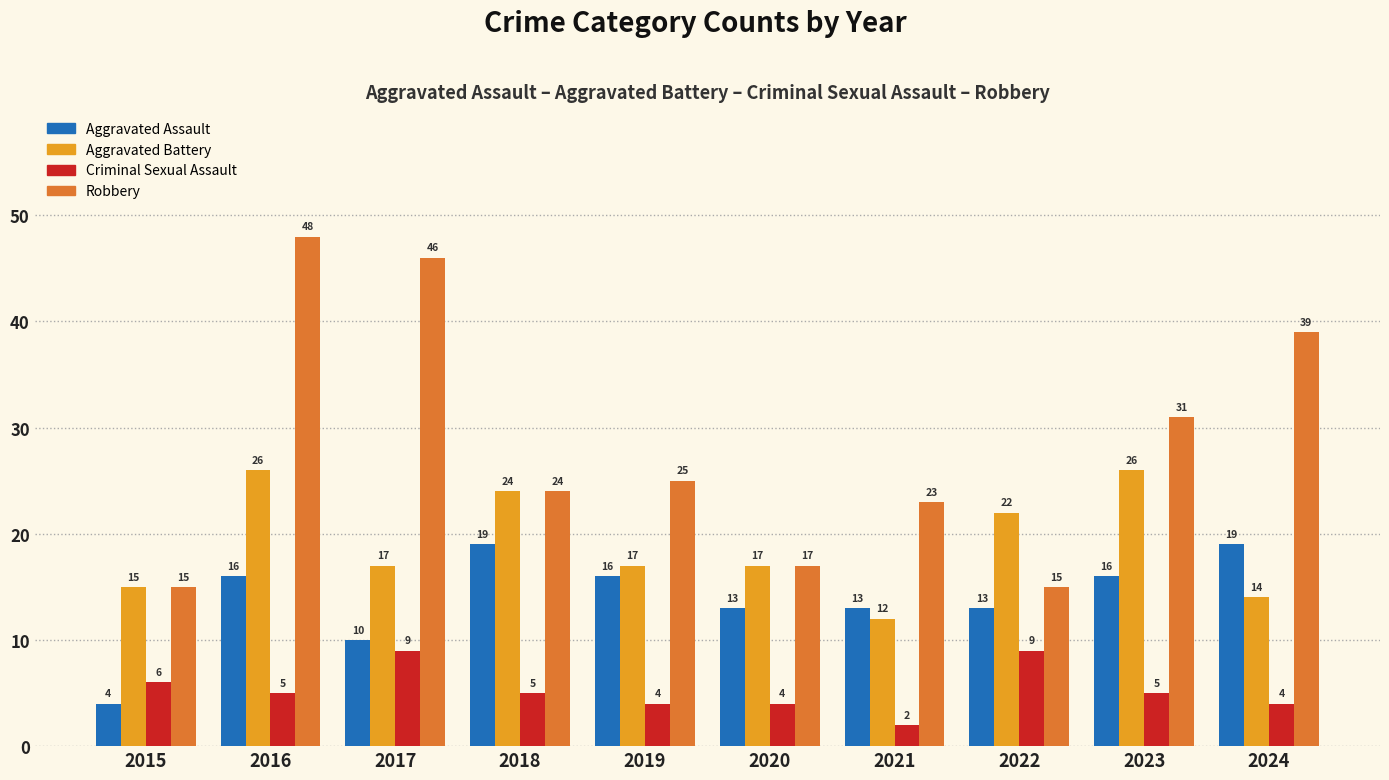

Which series has the widest spread of values?

Robbery